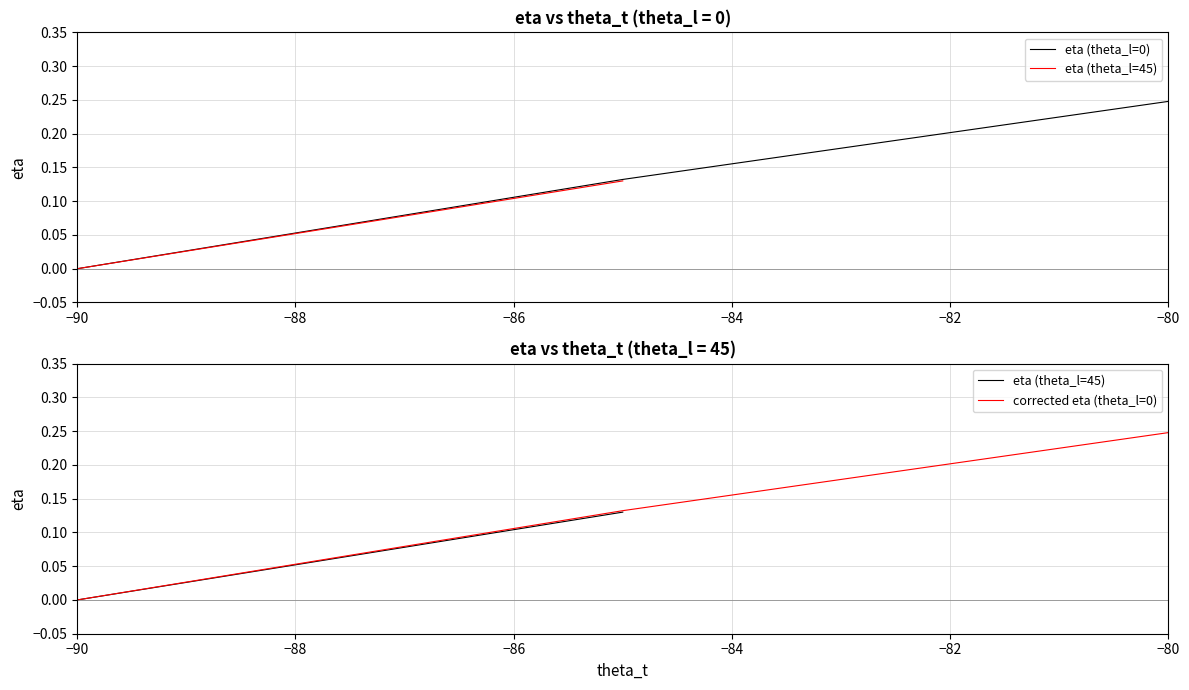

At which label does corrected eta (theta_l=0) reach its peak?

−80